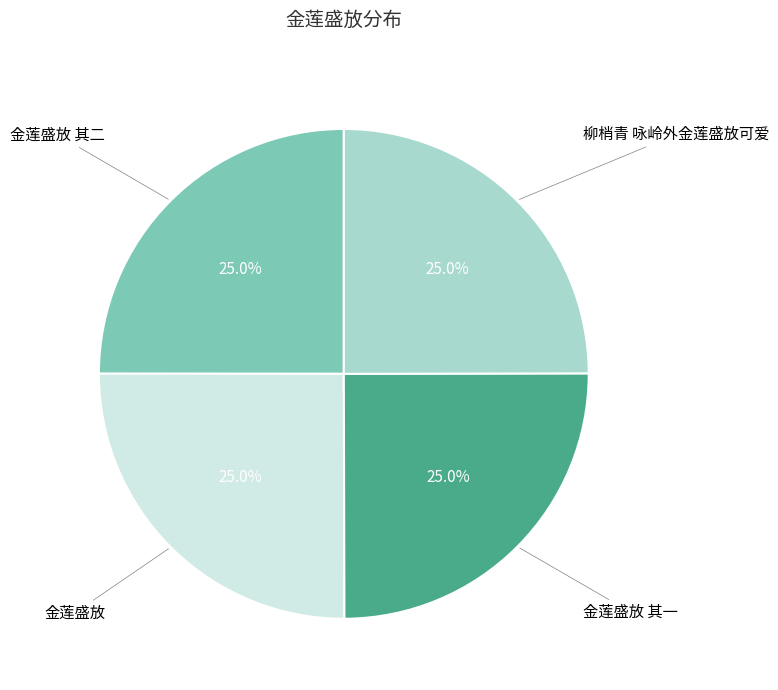

Is there a majority slice in this chart?

No